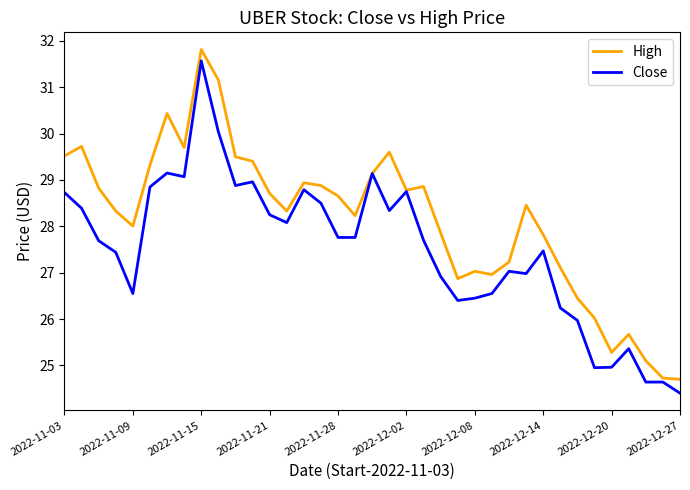

Which series has the largest total across all categories?

High